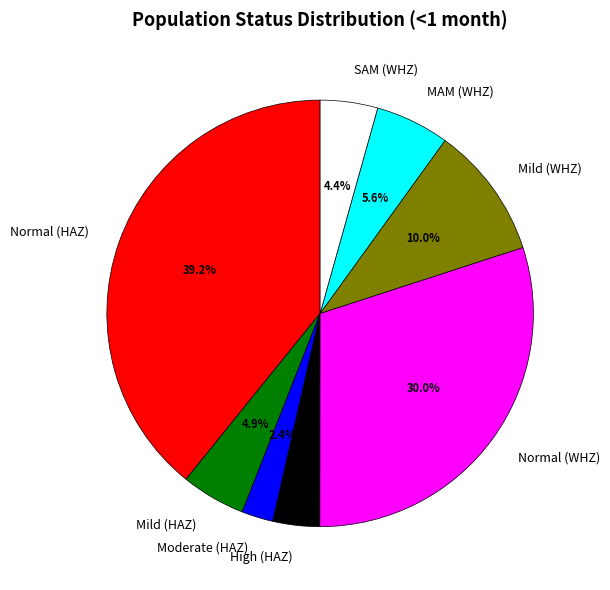

Do High (HAZ) and MAM (WHZ) together represent more than half of the pie?

No